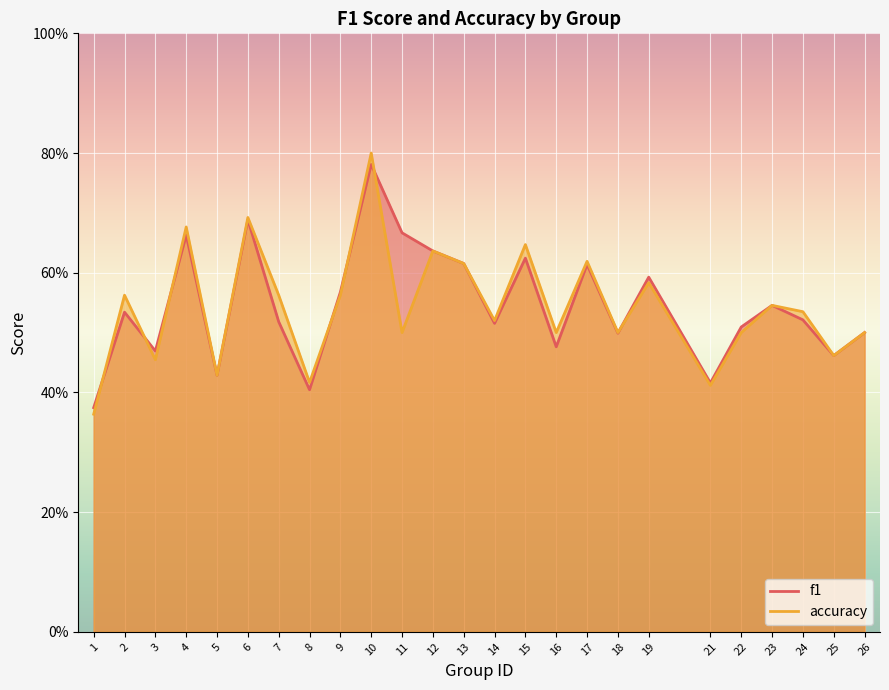

How many data points does each series have?

25